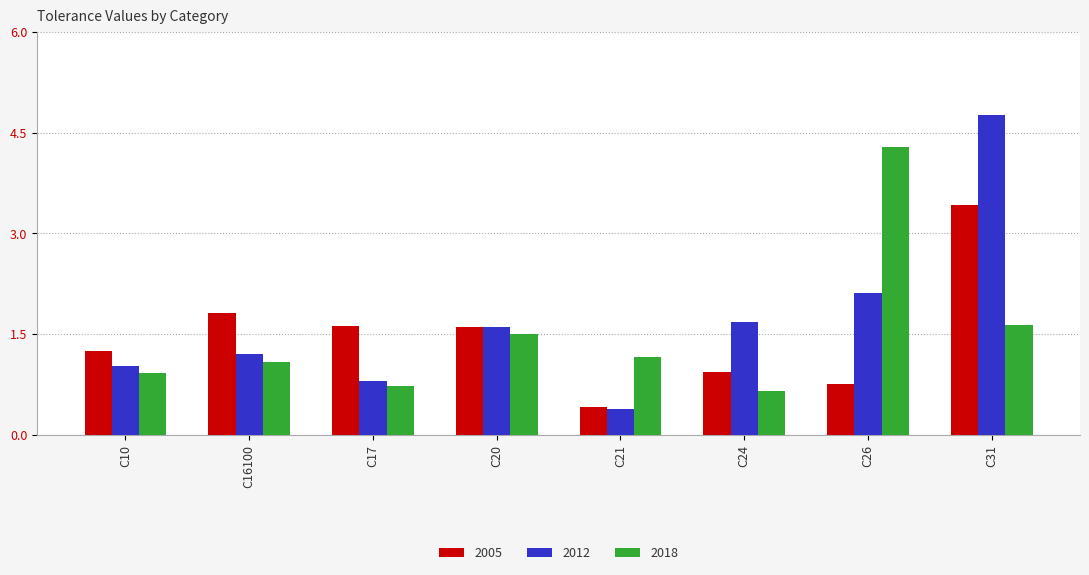

What is the sum of the 2005 values at C10 and C26?

2.0